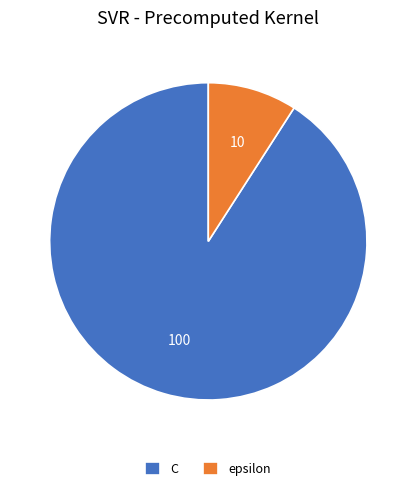

Rank the categories by value from lowest to highest.

epsilon, C